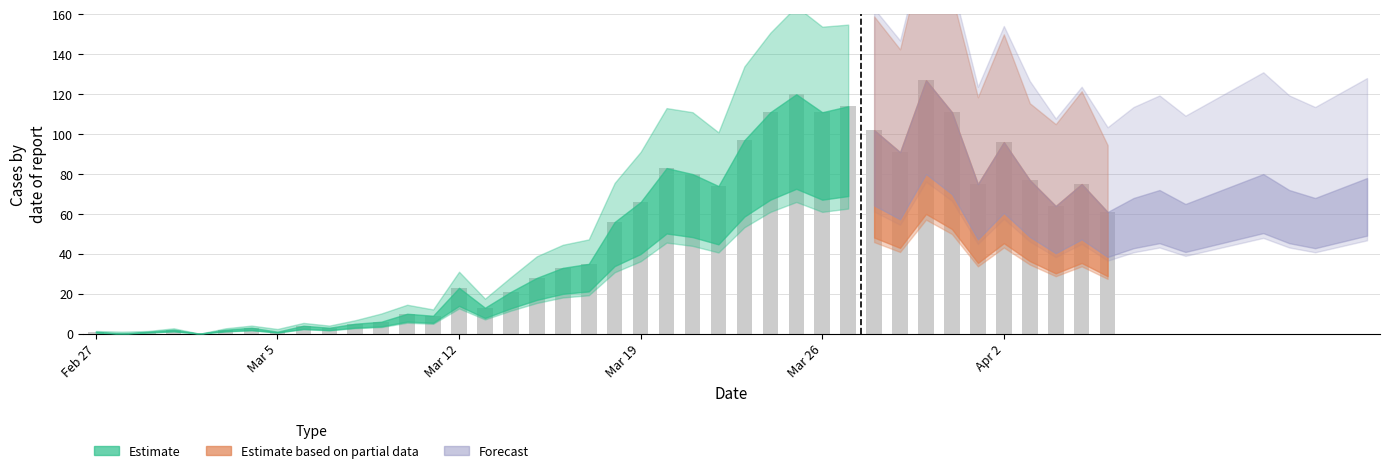

Reading right to left, list all the values displayed in this chart.

61	75	64	77	96	75	111	127	91	102	114	111	120	111	97	74	80	83	66	56	35	33	28	21	13	23	9	10	6	5	3	4	1	3	2	0	2	1	0	1